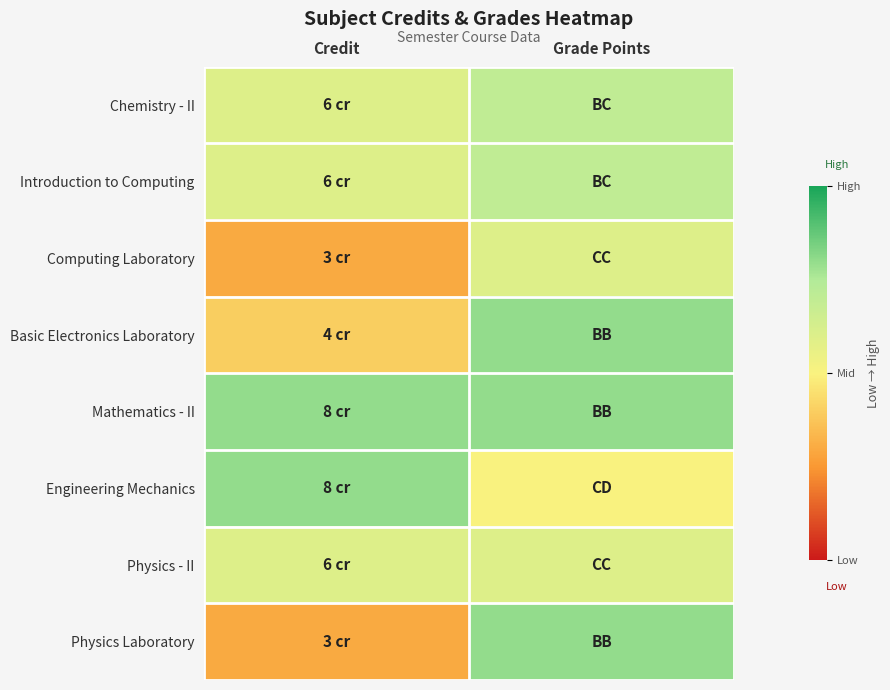

Which series changed the most between Credit and Grade Points?

Physics Laboratory